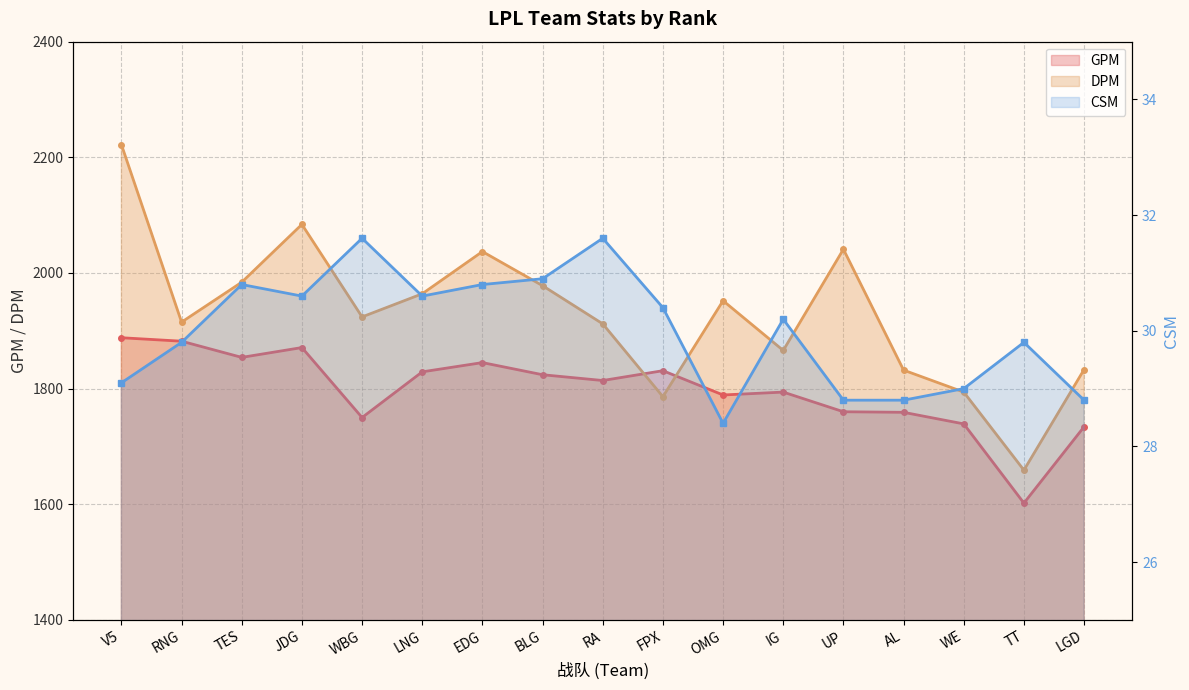

Reading left to right, extract all data points from this chart.

GPM: V5=1888.0	RNG=1882.0	TES=1854.0	JDG=1871.0	WBG=1750.0	LNG=1829.0	EDG=1845.0	BLG=1824.0	RA=1814.0	FPX=1831.0	OMG=1789.0	IG=1794.0	UP=1760.0	AL=1759.0	WE=1739.0	TT=1602.0	LGD=1734.0
DPM: V5=2222.0	RNG=1915.0	TES=1984.0	JDG=2084.0	WBG=1924.0	LNG=1964.0	EDG=2037.0	BLG=1978.0	RA=1912.0	FPX=1786.0	OMG=1952.0	IG=1866.0	UP=2041.0	AL=1832.0	WE=1794.0	TT=1659.0	LGD=1833.0
CSM: V5=29.1	RNG=29.8	TES=30.8	JDG=30.6	WBG=31.6	LNG=30.6	EDG=30.8	BLG=30.9	RA=31.6	FPX=30.4	OMG=28.4	IG=30.2	UP=28.8	AL=28.8	WE=29.0	TT=29.8	LGD=28.8